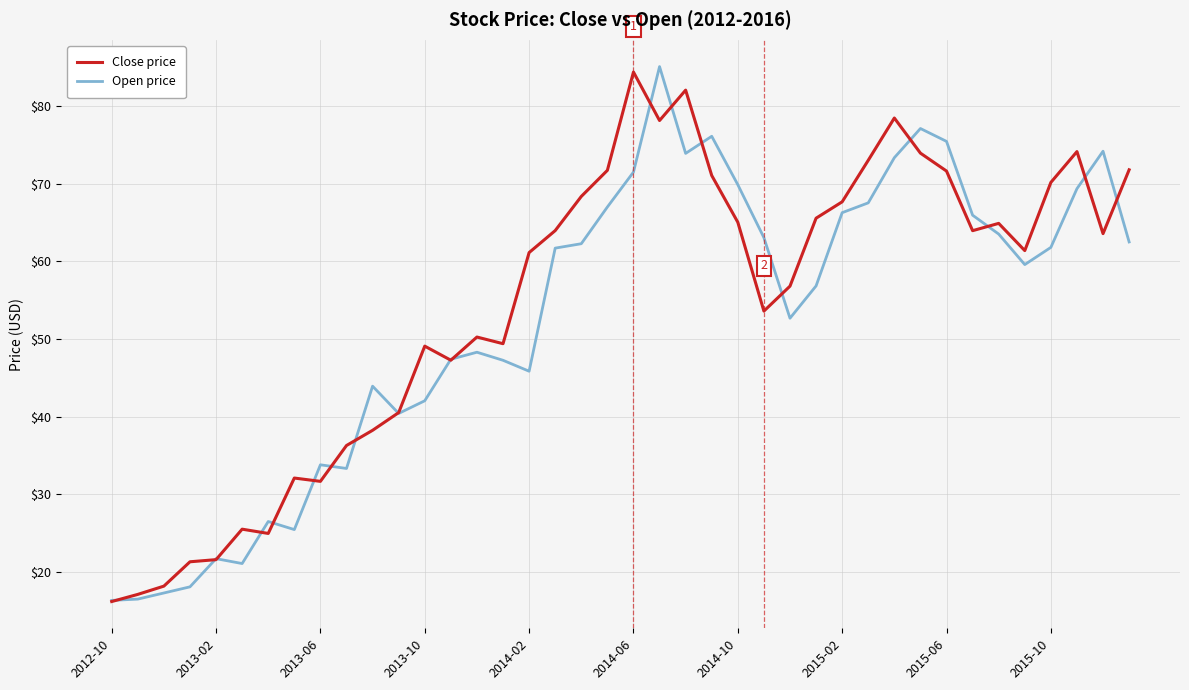

What is the minimum value for Close price?

16.2